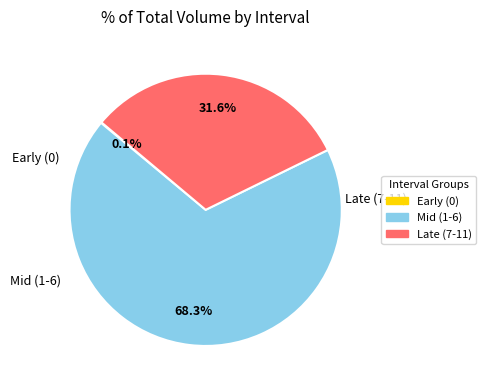

Does any single category account for the majority?

Yes